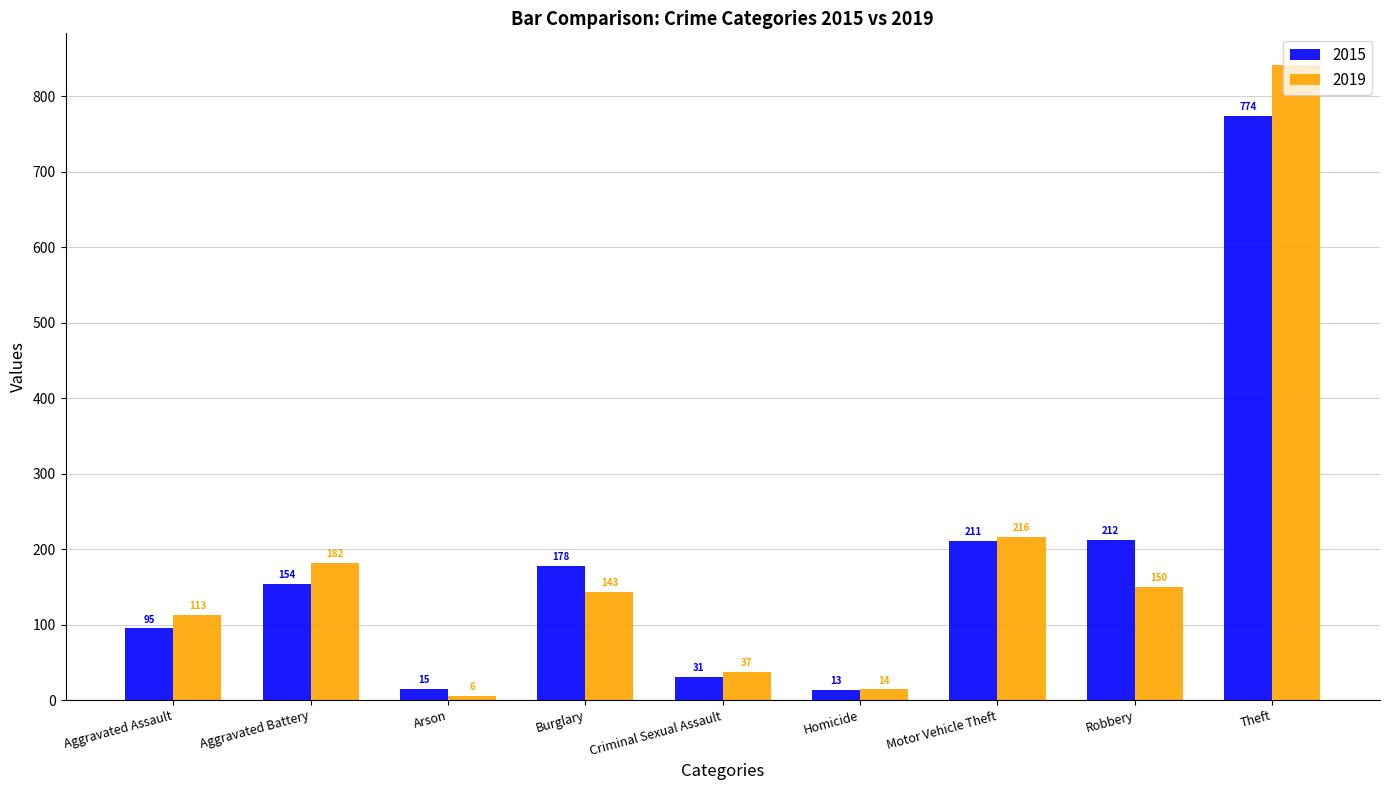

What are all the series names shown in the legend?

2015, 2019